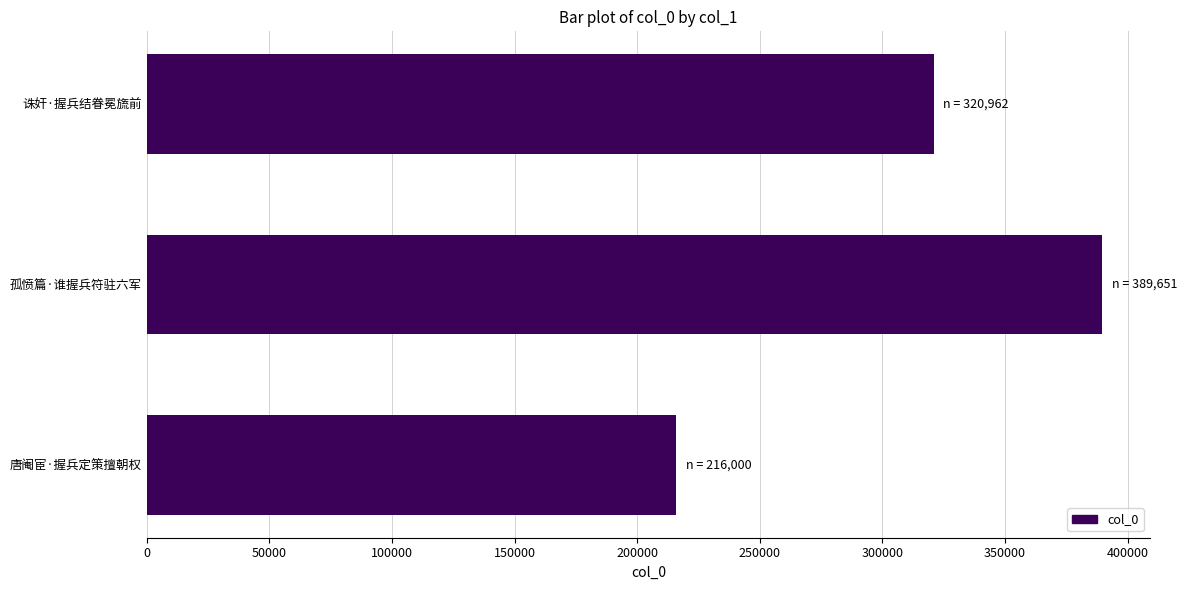

Rank the categories by value from highest to lowest.

孤愤篇·谁握兵符驻六军, 诛奸·握兵结眷冕旒前, 唐阉宦·握兵定策擅朝权